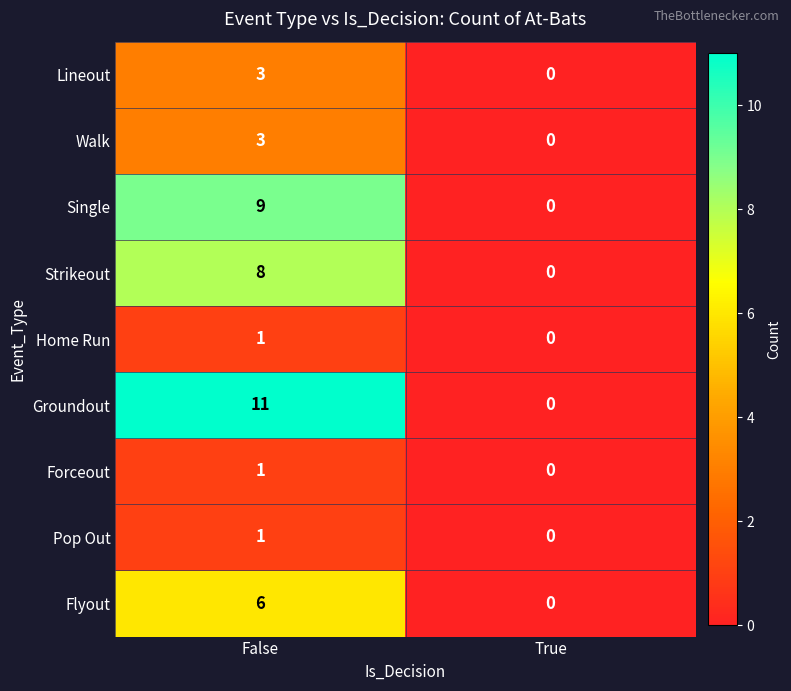

Which series has the largest total across all categories?

Groundout